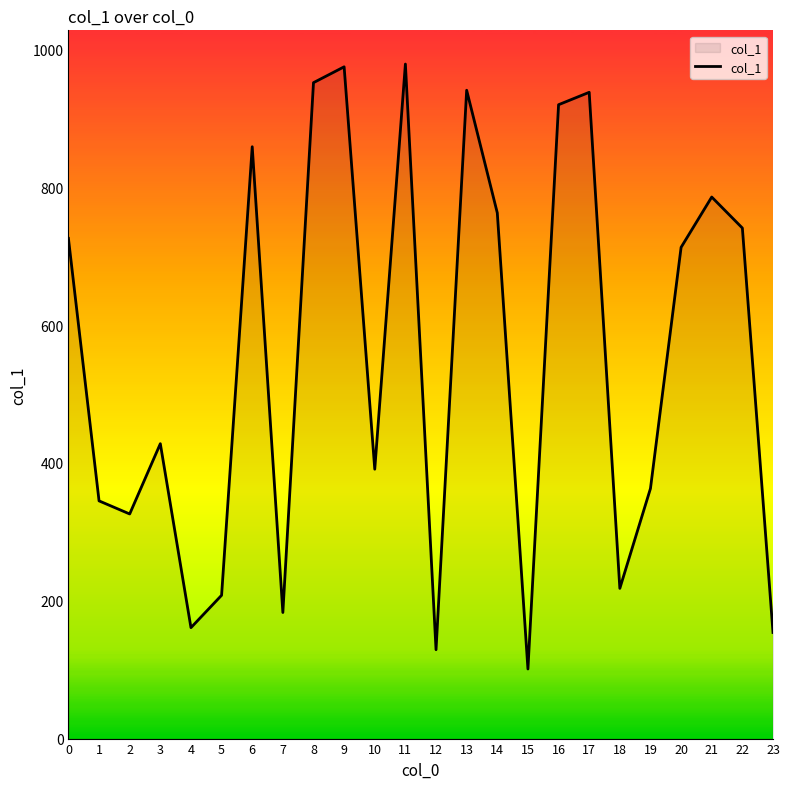

What is the approximate value at 22?

741